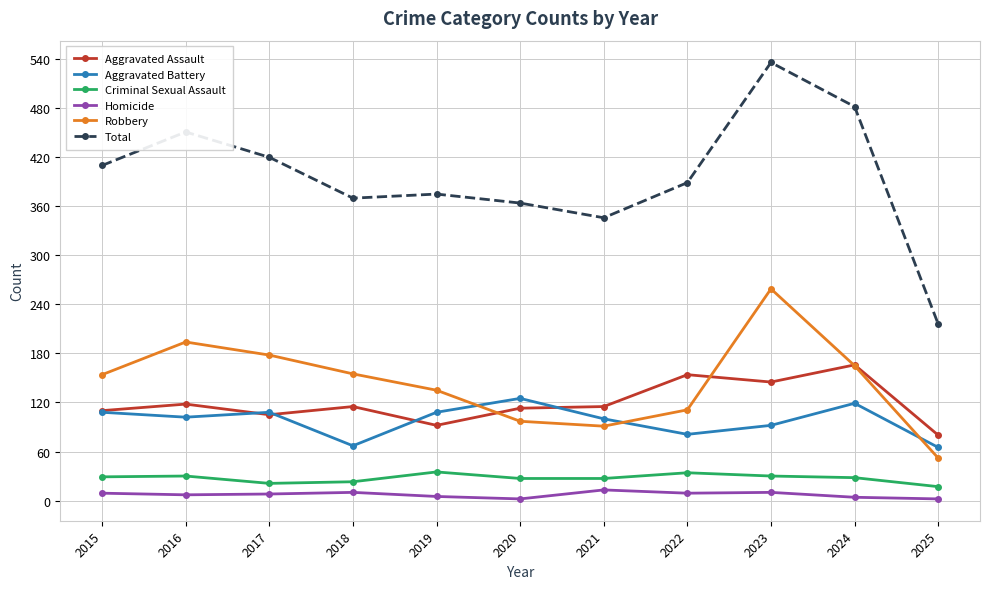

What is the total value across all series at 2017?

840